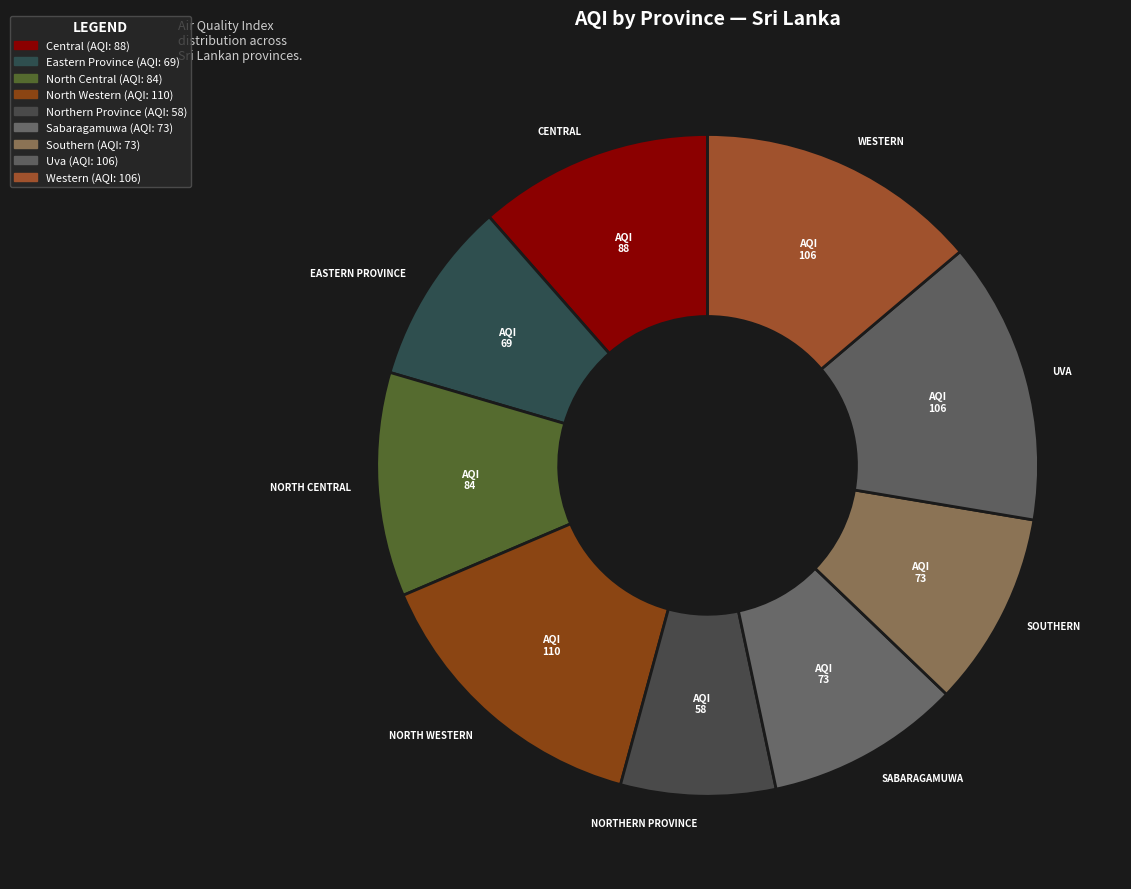

Count the number of slices in the pie.

9